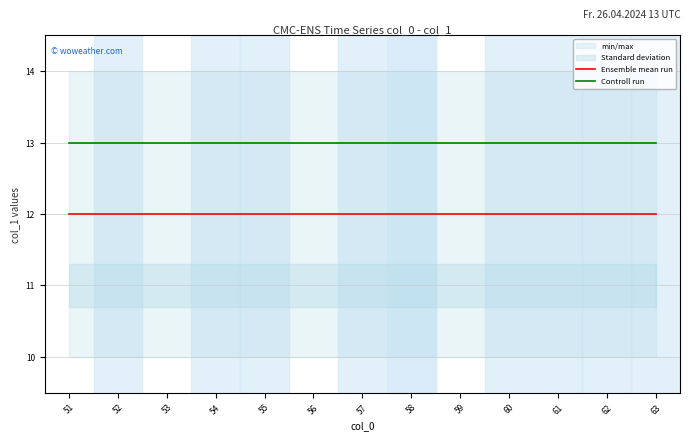

Which series changed the most between 53 and 62?

Ensemble mean run